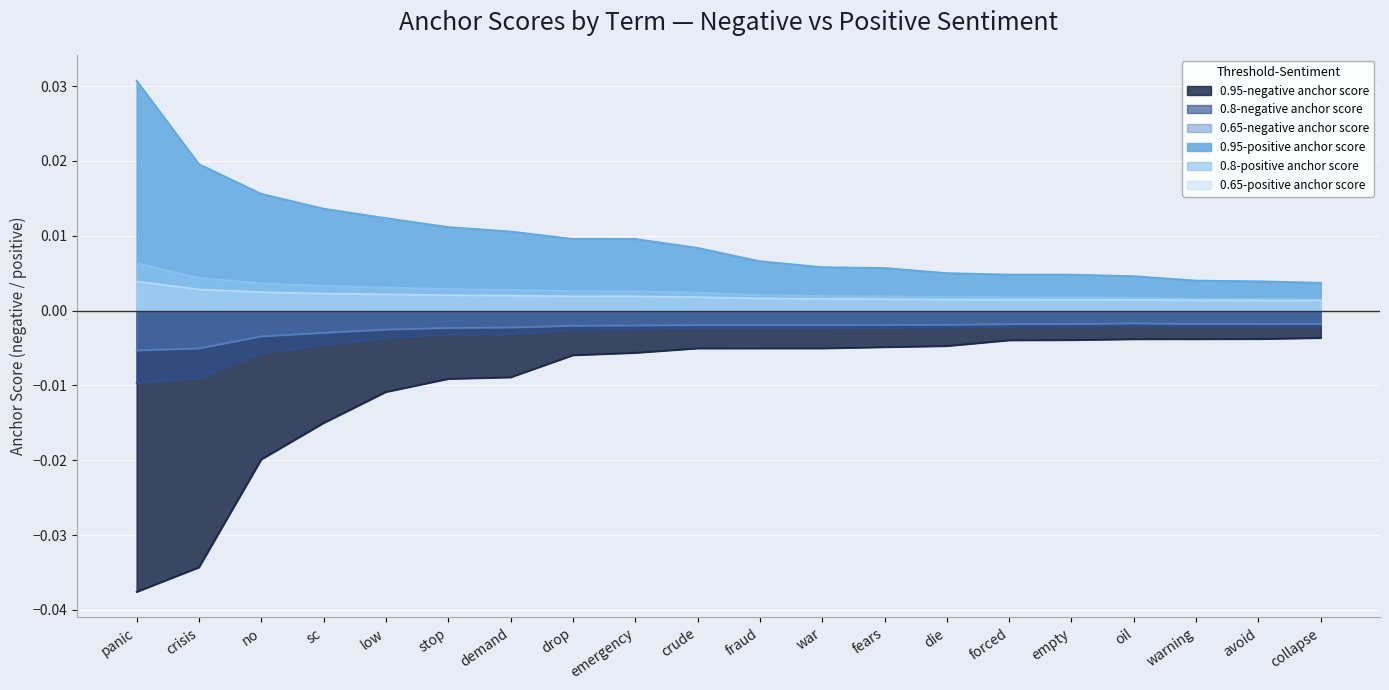

Rank the series at fears from lowest to highest value.

0.95-negative anchor score, 0.8-negative anchor score, 0.65-negative anchor score, 0.65-positive anchor score, 0.8-positive anchor score, 0.95-positive anchor score